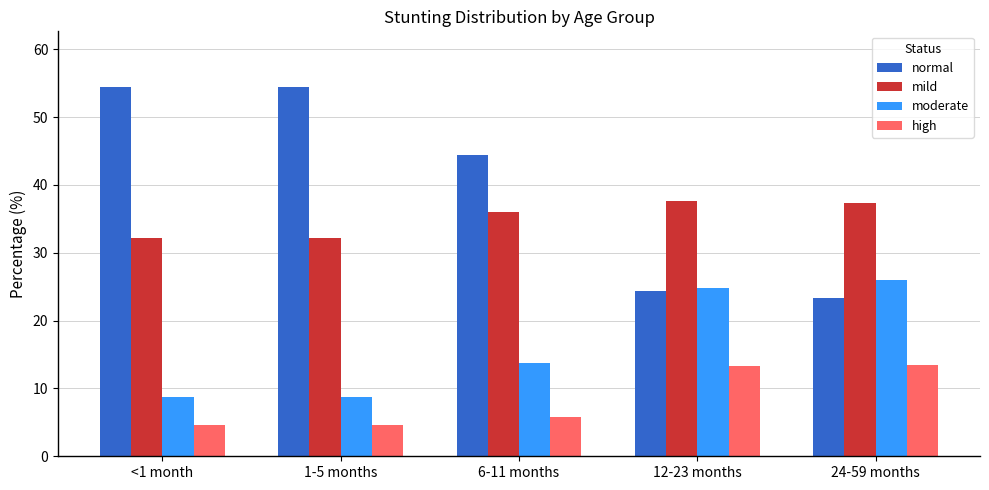

The high series shows 1.9 at 1-5 months. True or false?

False